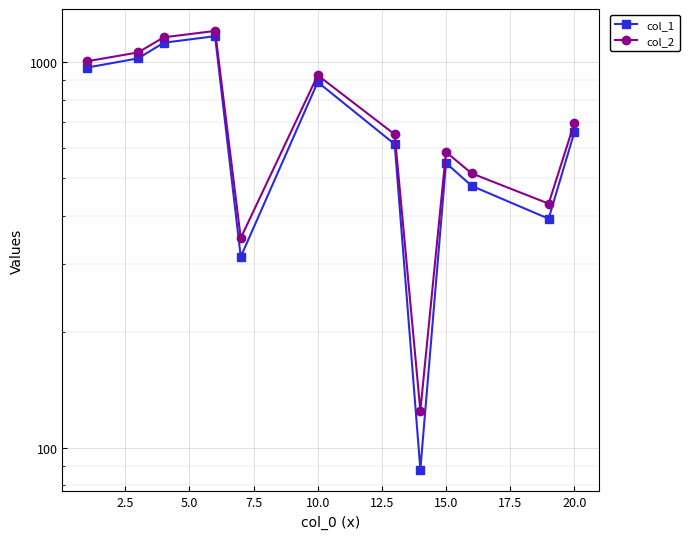

True or false: col_2 and col_1 cross at least once.

False